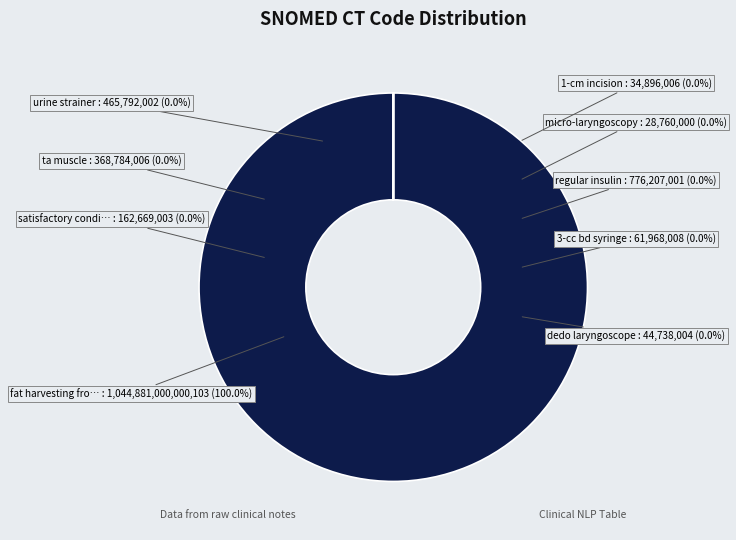

Count the number of slices in the pie.

9